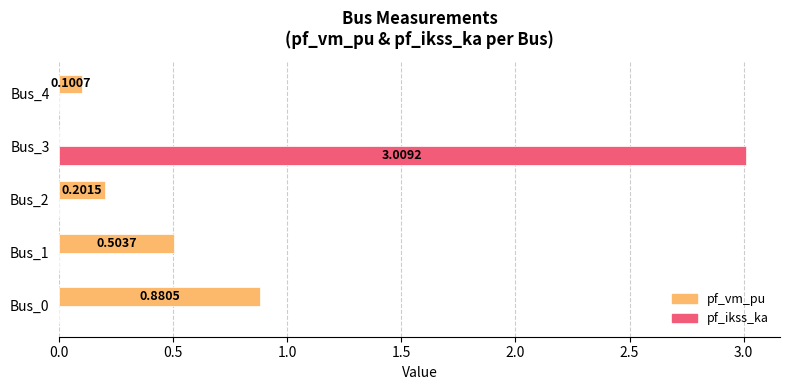

Which series has the largest total across all categories?

pf_ikss_ka